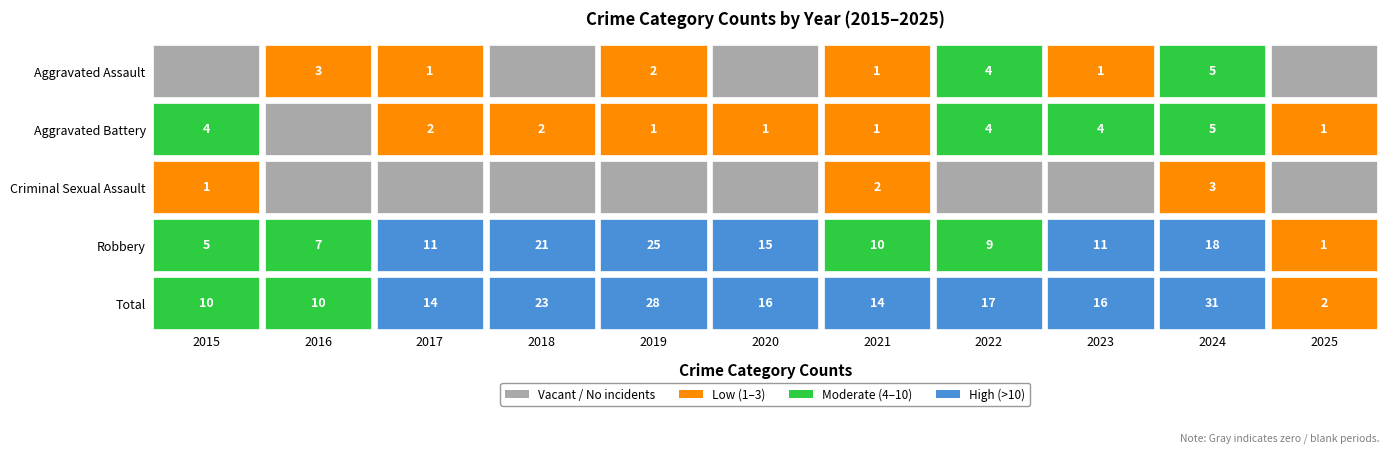

Which category has the lowest value in the Aggravated Battery series?

2016